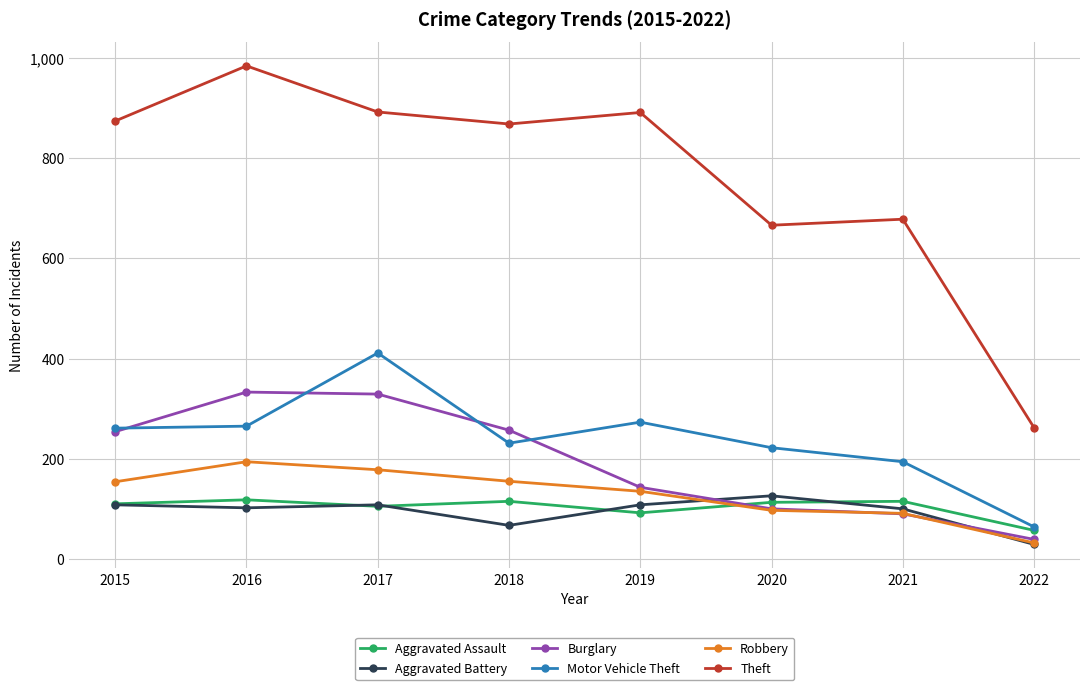

True or false: Motor Vehicle Theft and Burglary intersect in this chart.

True